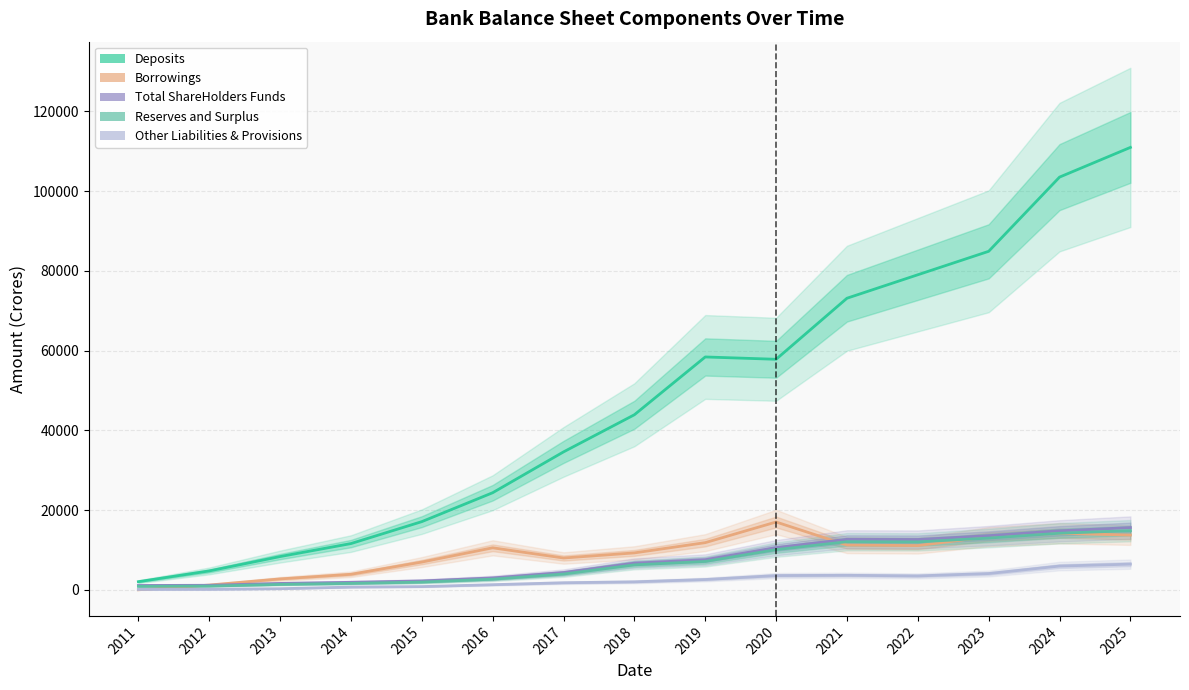

The Deposits series shows 114448.6 at 2021. True or false?

False